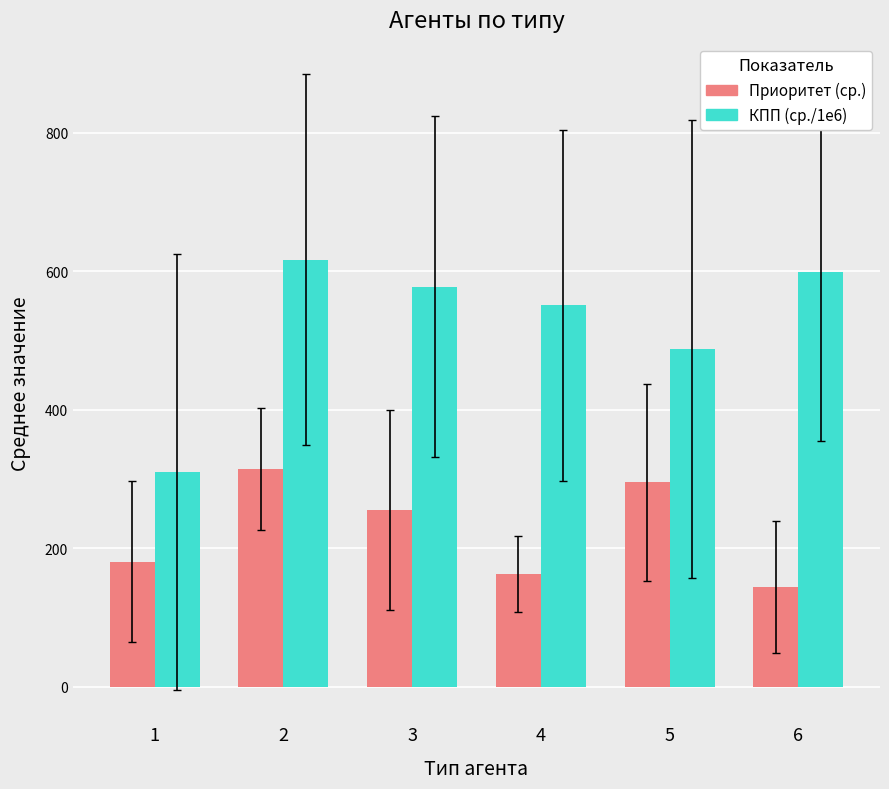

How many values in the КПП (ср./1e6) series are below 577?

3